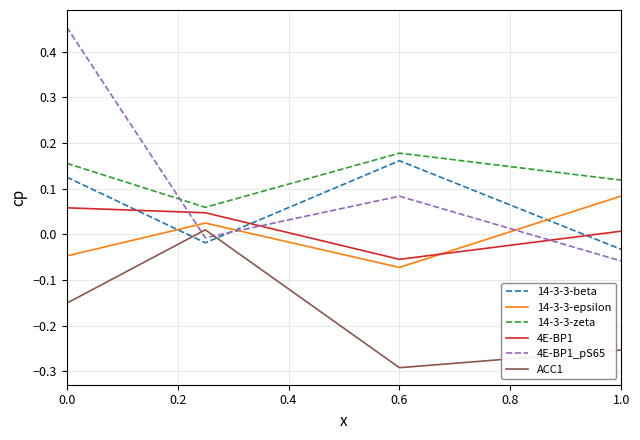

True or false: ACC1 and 14-3-3-zeta cross at least once.

False